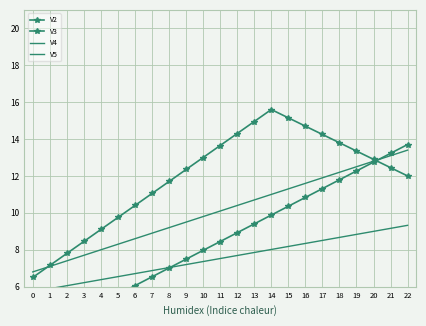

How many intersections are there between V4 and V3?

2